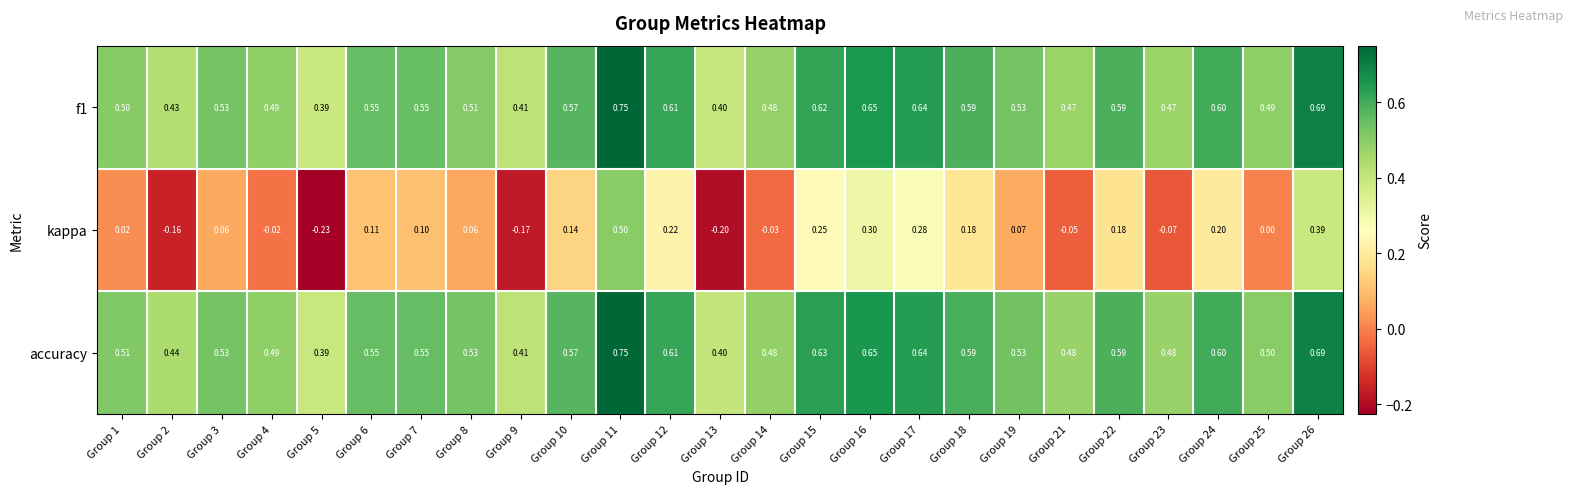

Which label corresponds to the smallest value in the chart?

Group 5